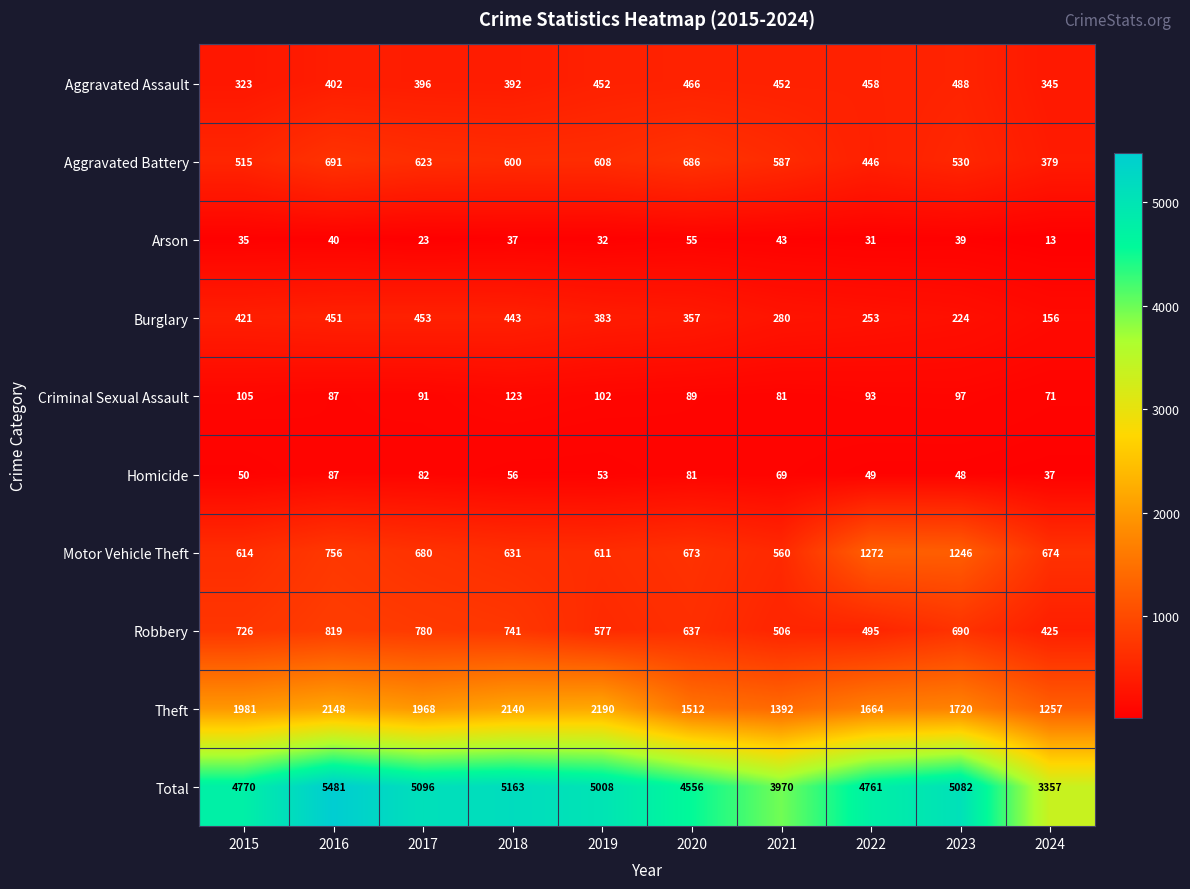

The Burglary series shows 383 at 2019. True or false?

True